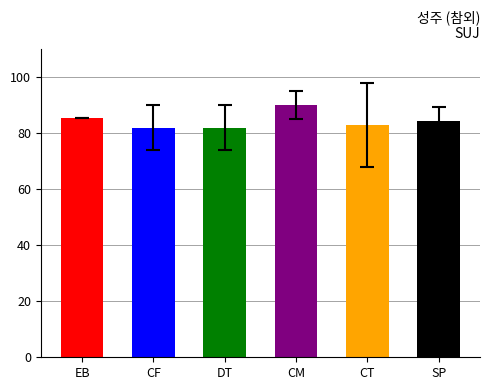

What is the label of the 1st bar from the right?

SP